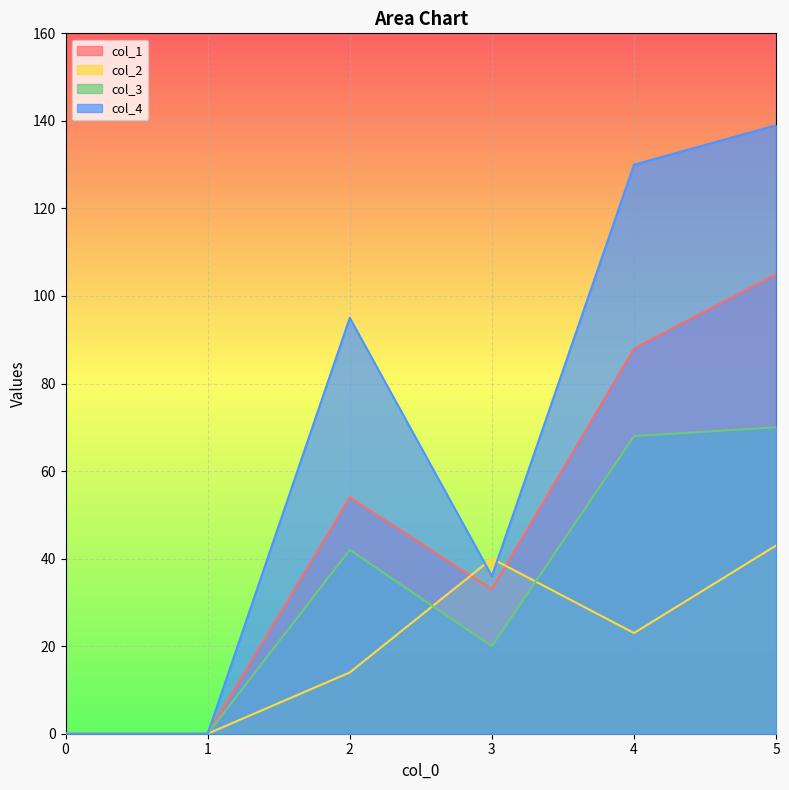

Which has a higher value, 5 or 3?

5